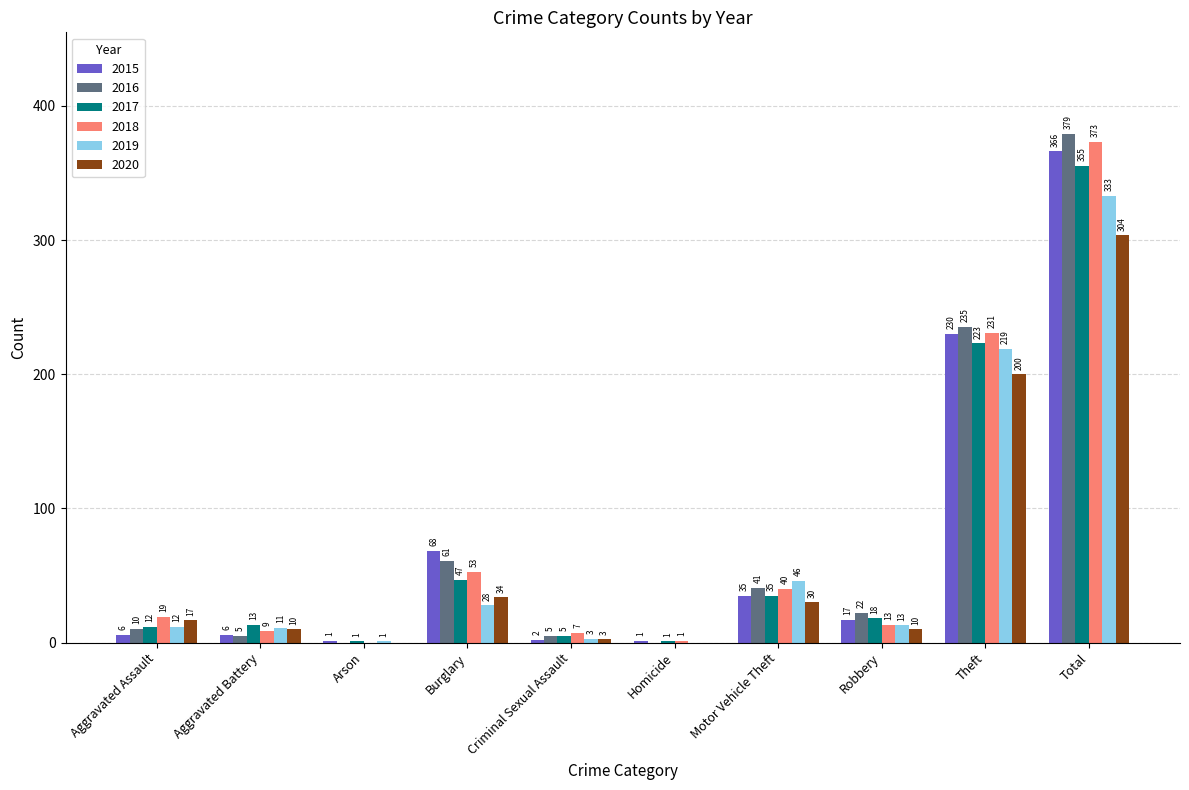

Where does the 2016 series first go above 22?

Burglary